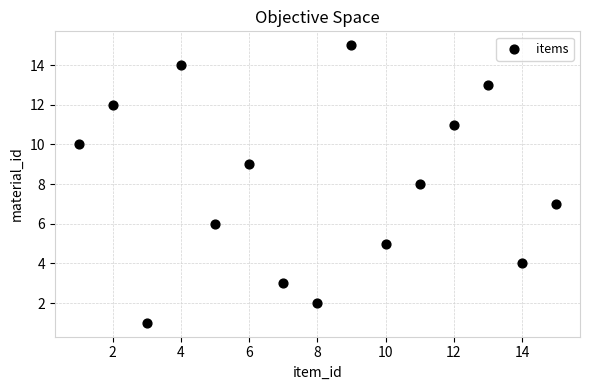

What is the range of X values (max minus min)?

14